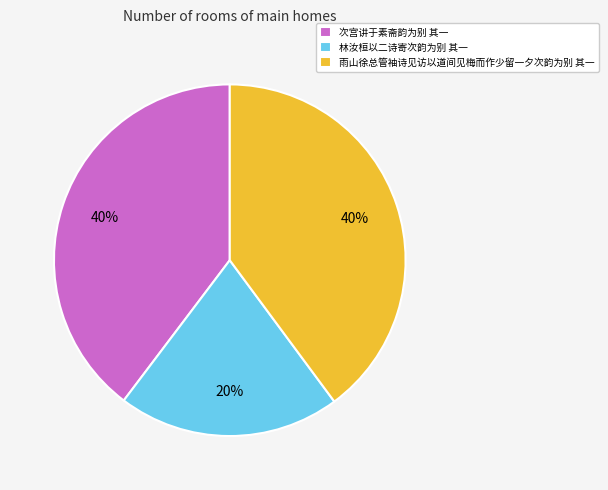

Does any single category account for the majority?

No